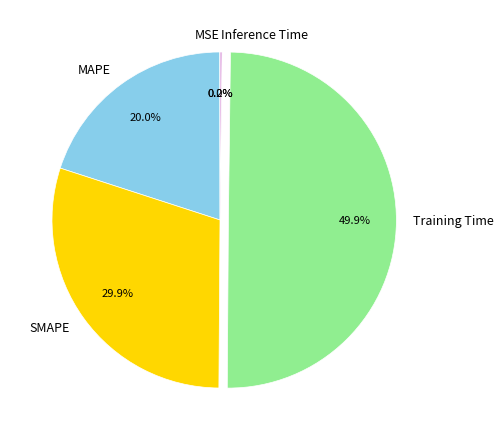

How much of the chart is everything except SMAPE?

70.1%